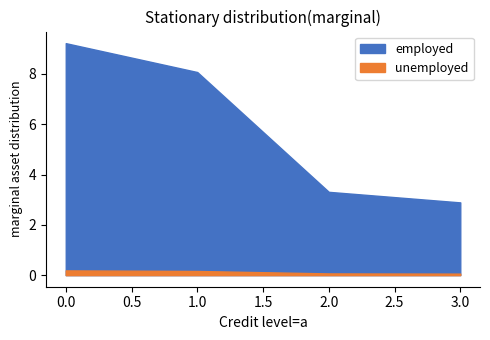

What is the value of the employed point at the 4th from the left?

2.9